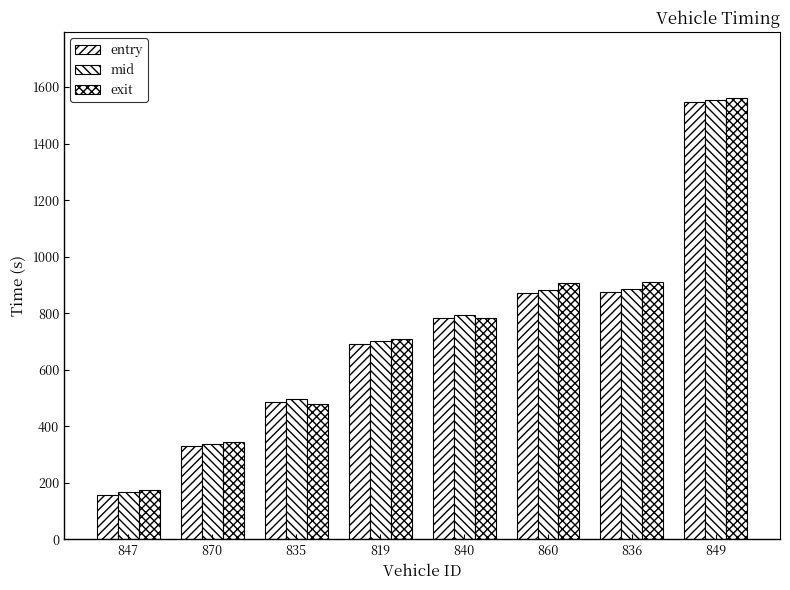

How many series are shown in this chart?

3